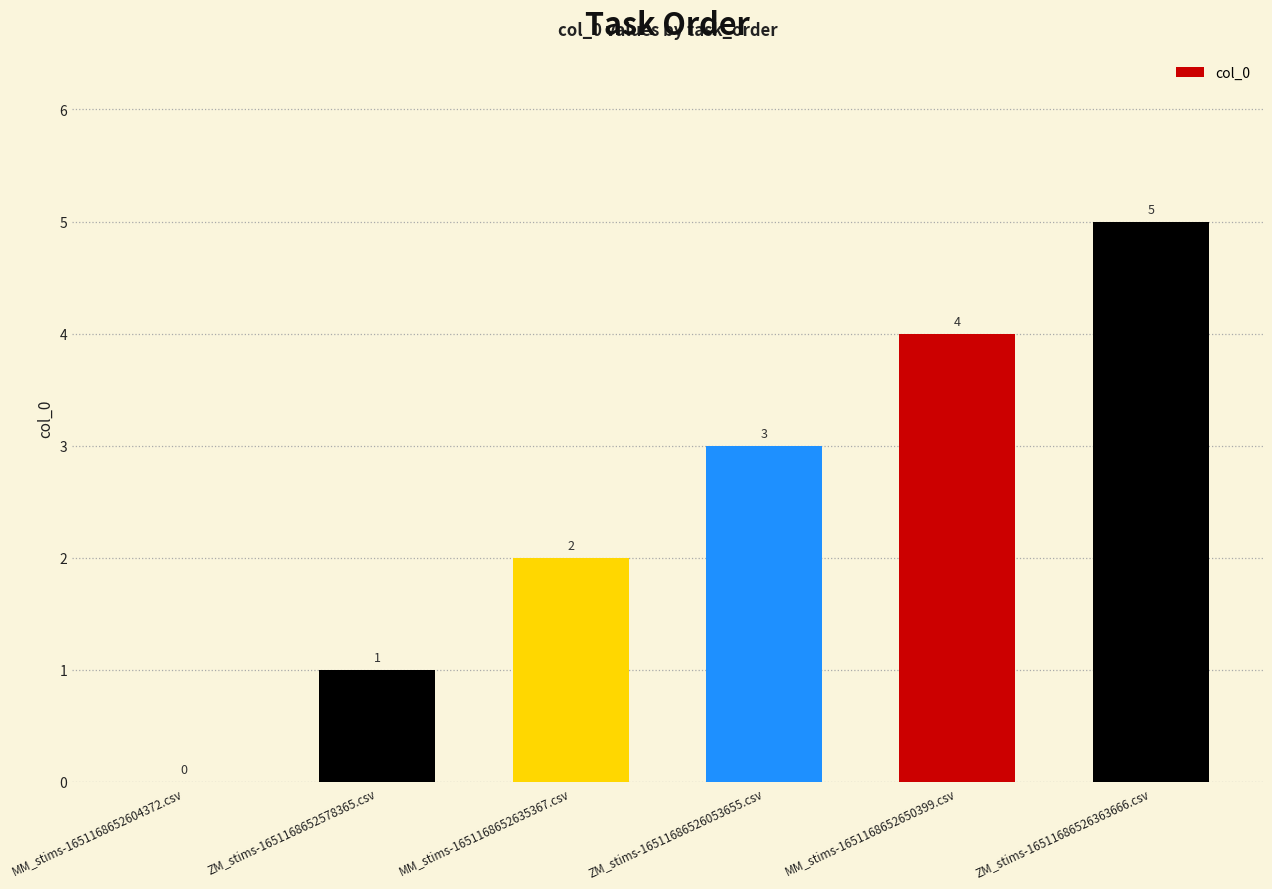

Is it true that the value at MM_stims-1651168652604372.csv is 0?

True